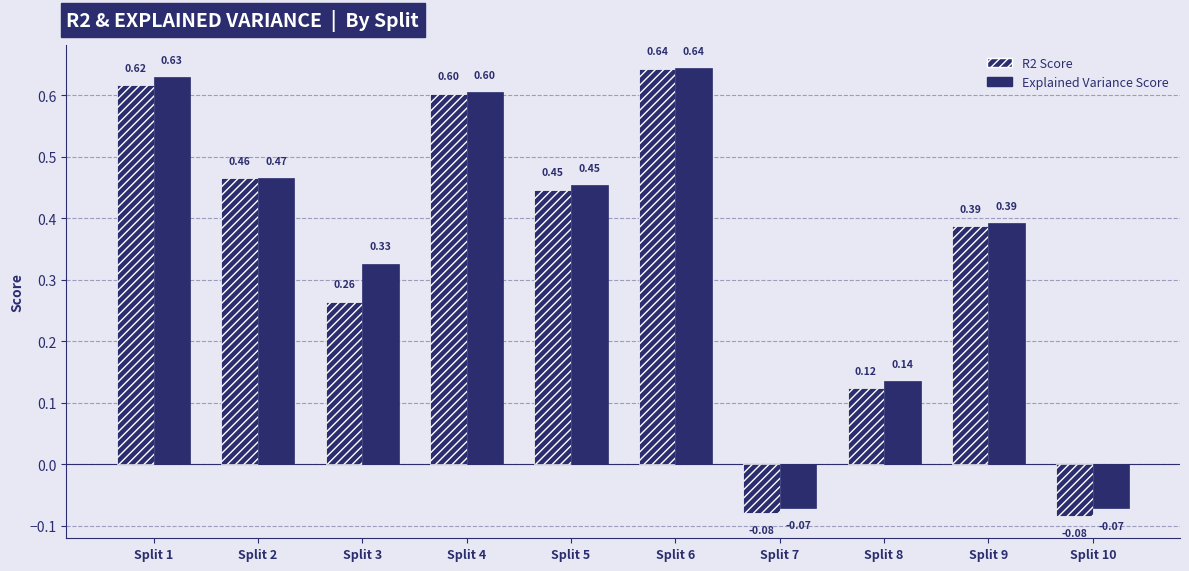

How many series are shown in this chart?

2